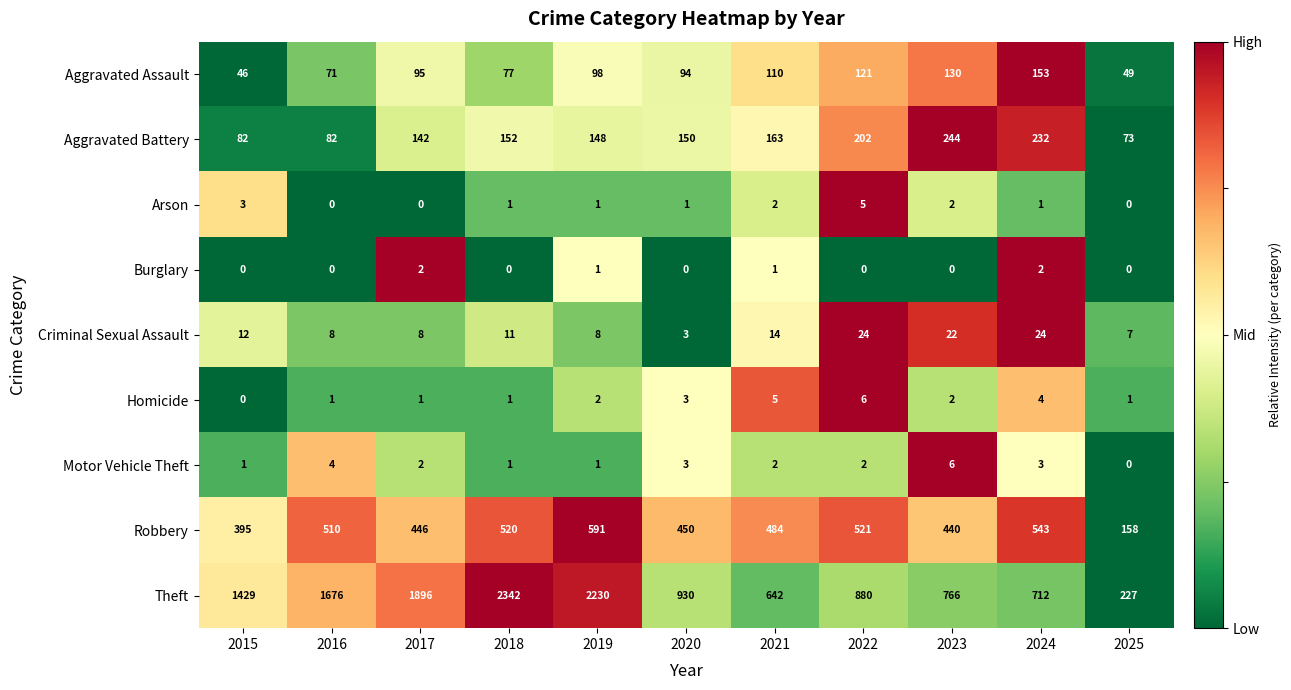

At how many categories does at least one series exceed 0?

11